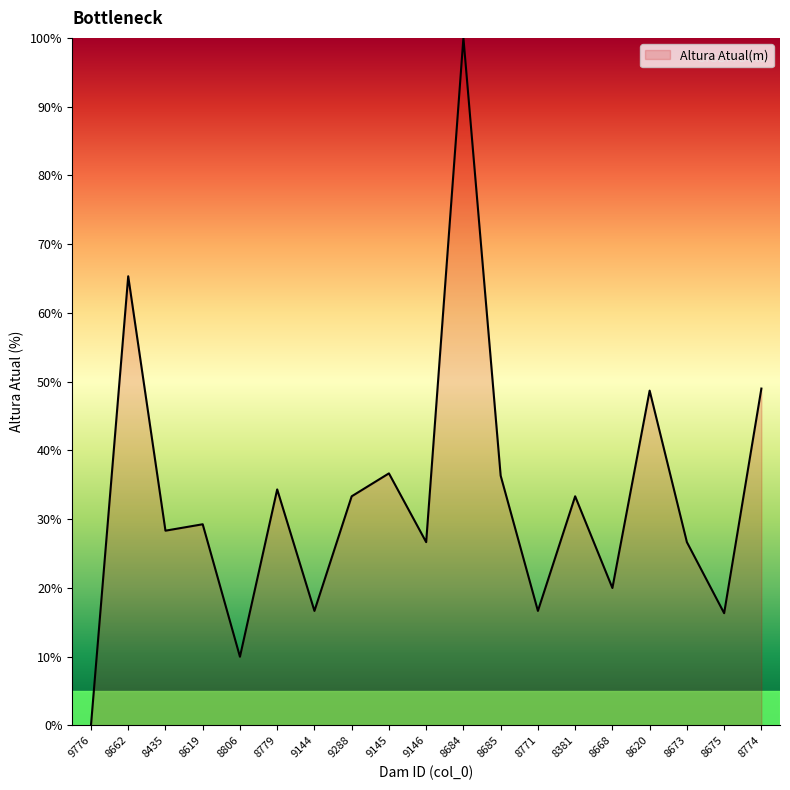

What is the difference between the values at 8685 and 8619?

7.1